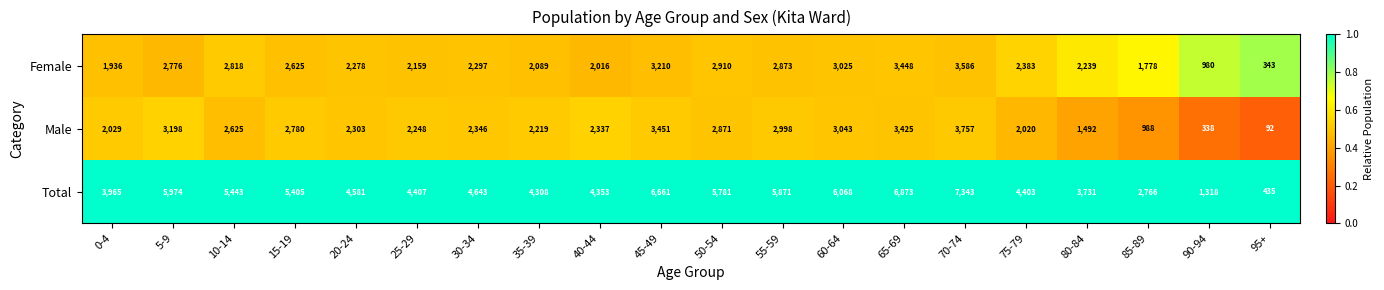

What is the total value across all series at 85-89?

5532